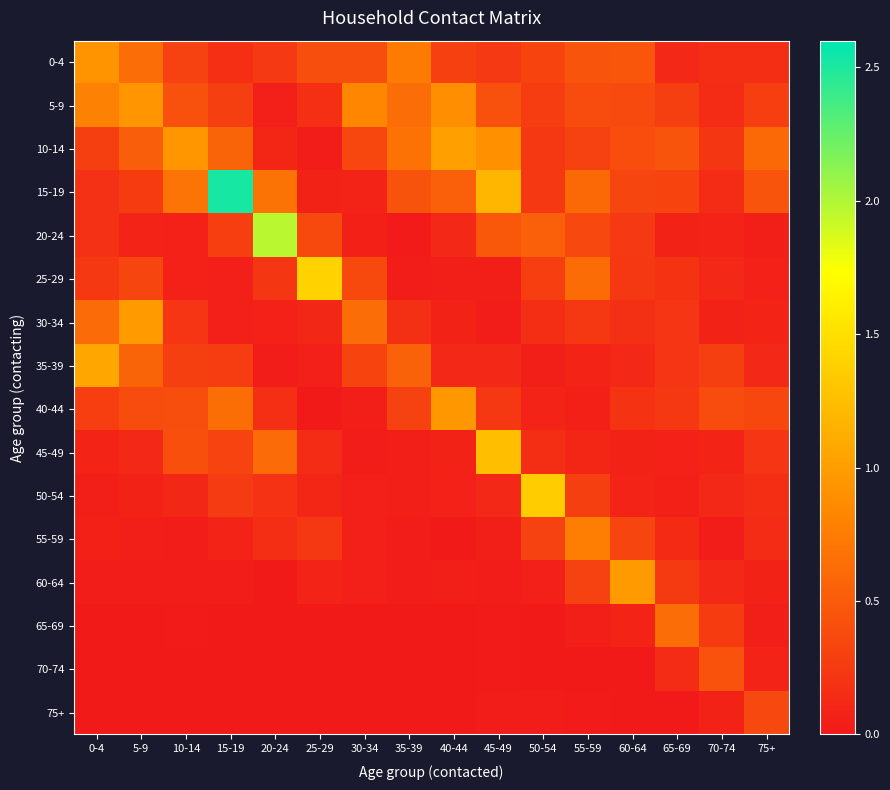

Which category has the highest value across all series?

15-19